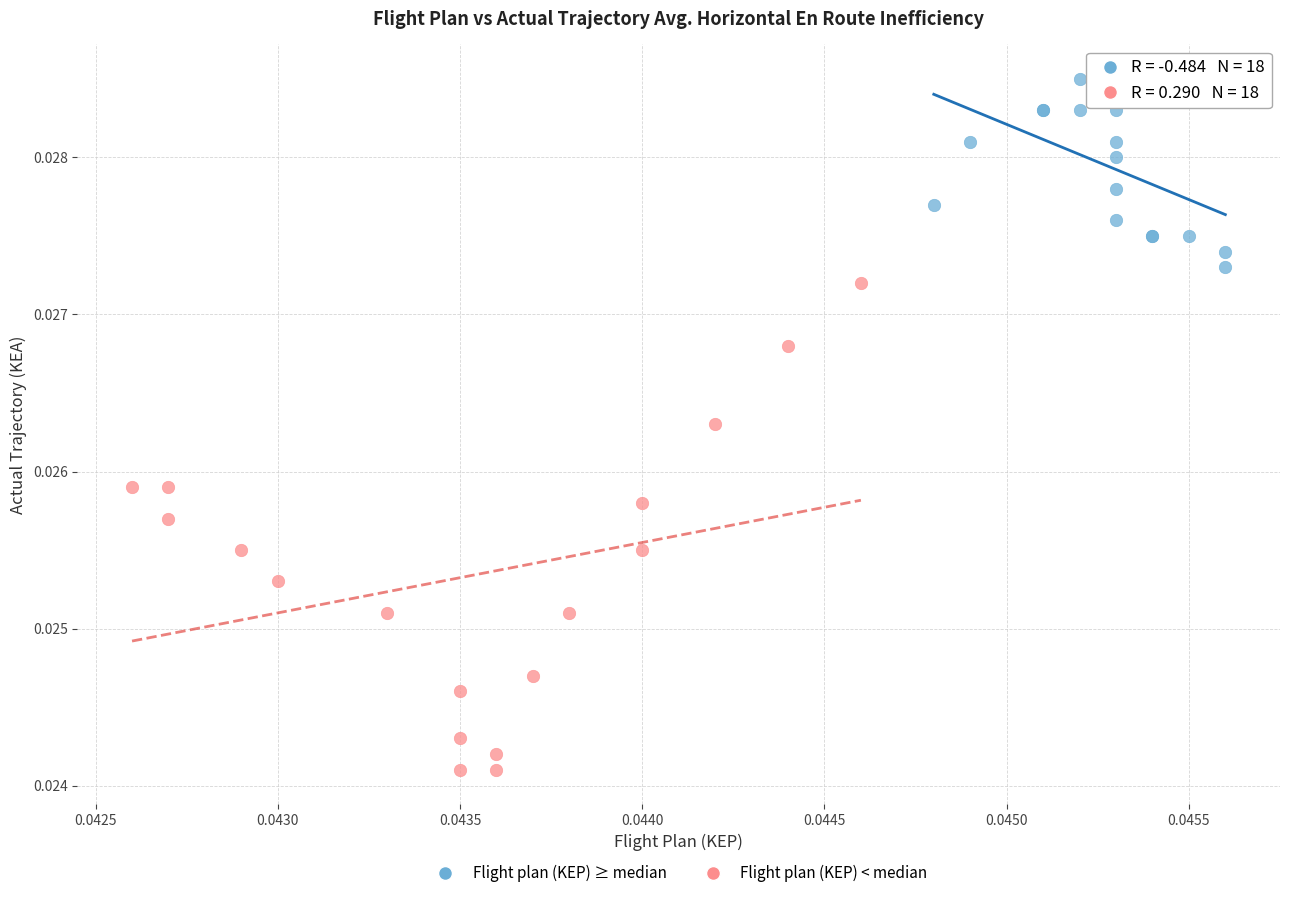

What are all the series names shown in the legend?

Flight plan (KEP) ≥ median, Flight plan (KEP) < median